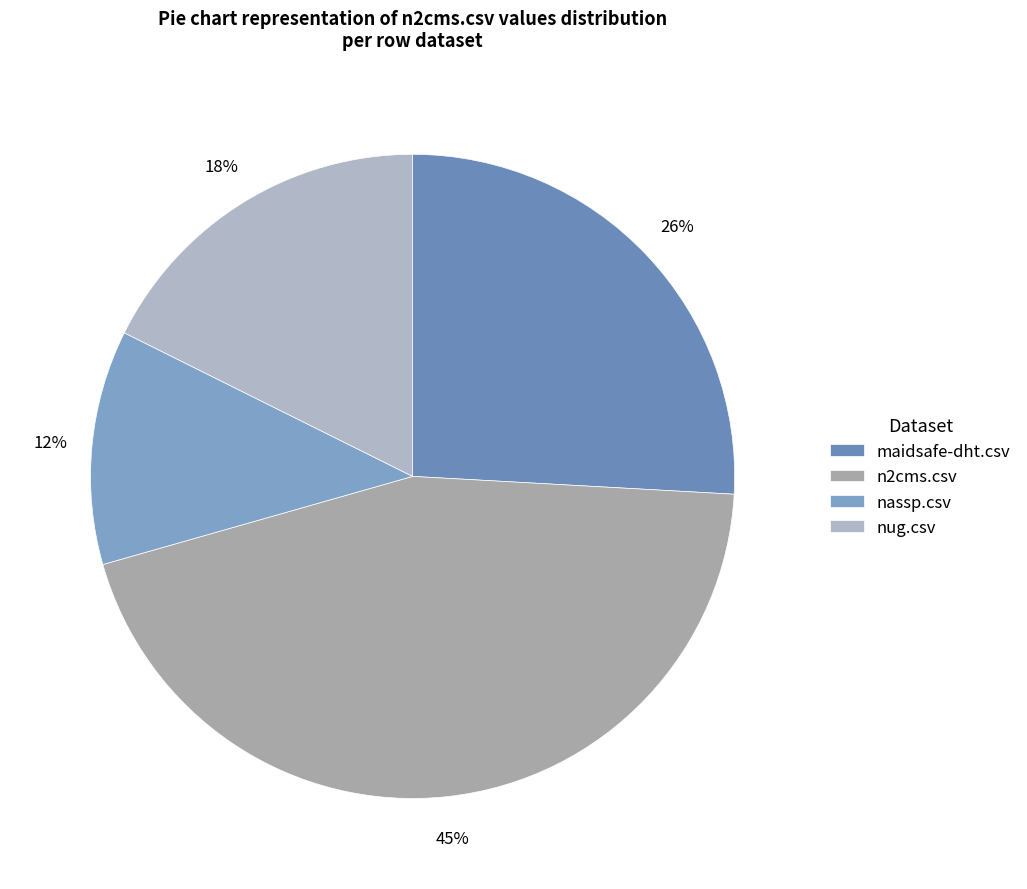

To the nearest percent, what is the difference between the maidsafe-dht.csv and nug.csv slice percentages?

8%